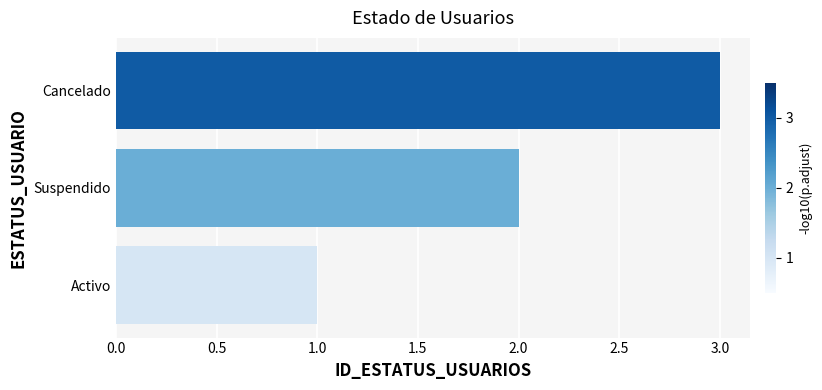

How many values are below 2?

1